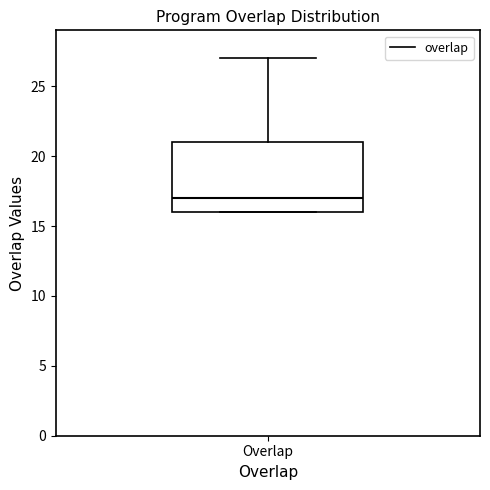

Transcribe this box plot: give where the median line is, the range the box spans, and where the two whiskers end, as read against the y-axis. The values are not printed on the chart, so give them approximately, as read against the axis.

median 17, box 16 to 21, whiskers 16 to 27